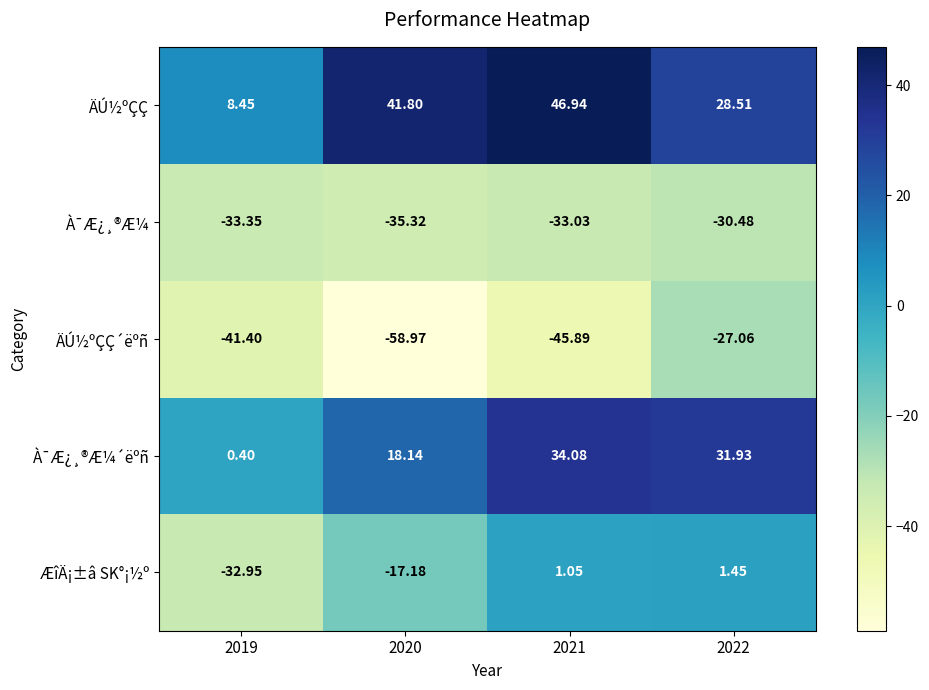

Which series changed the most between 2019 and 2021?

ÄÚ½ºÇÇ